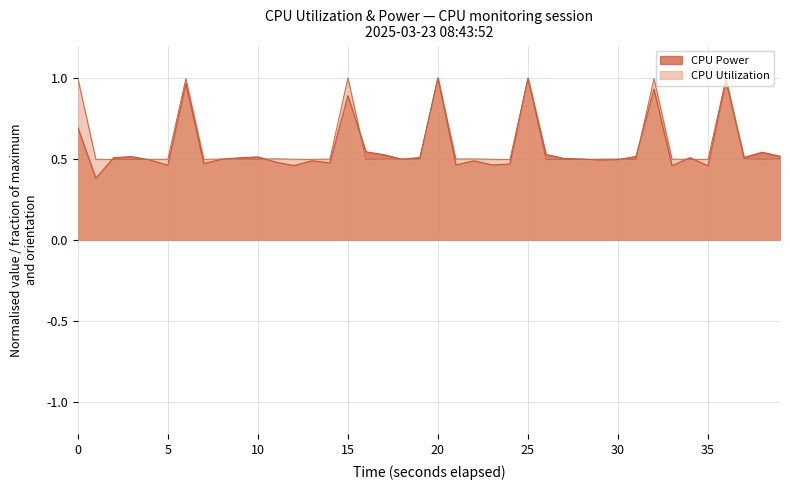

The value of CPU Power at 2025-03-23 08:44:21 is 0.1. True or false?

False